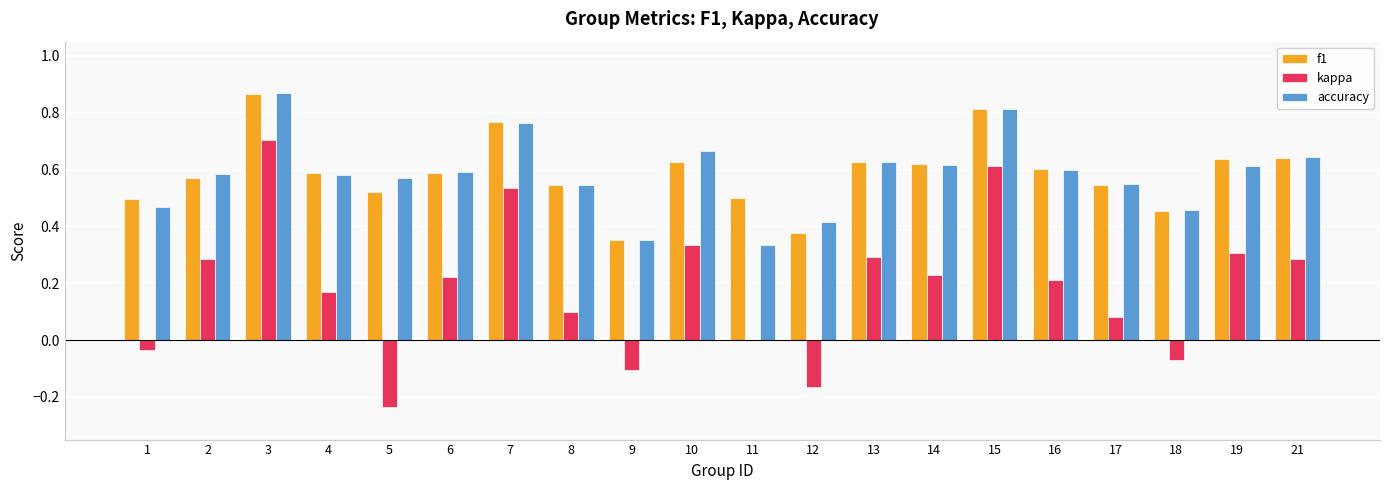

What is the total value across all series at 13?

1.5